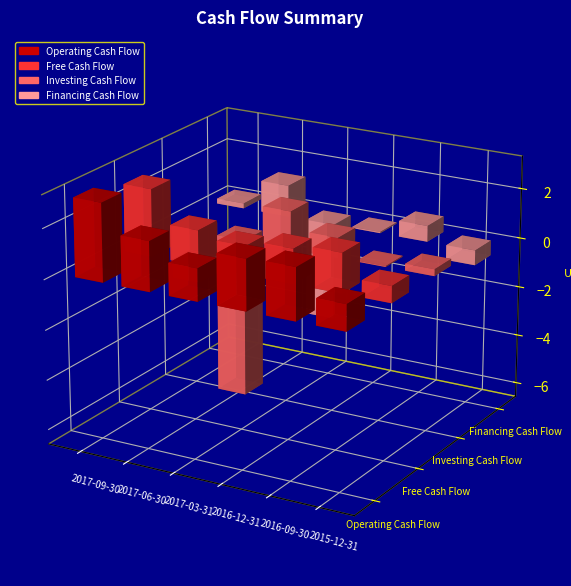

What is the label of the 1st bar from the left?

2017-09-30